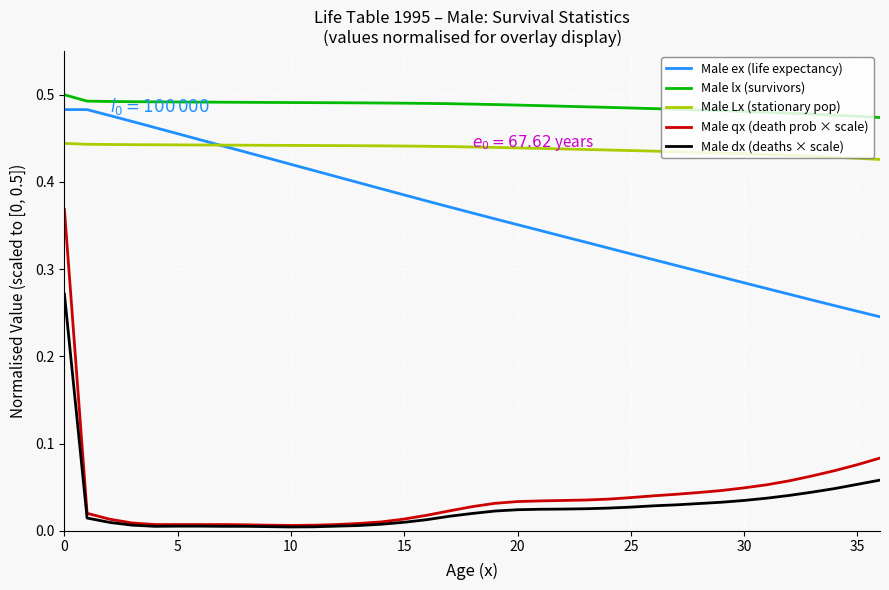

Which series has the largest total across all categories?

Male lx (survivors)